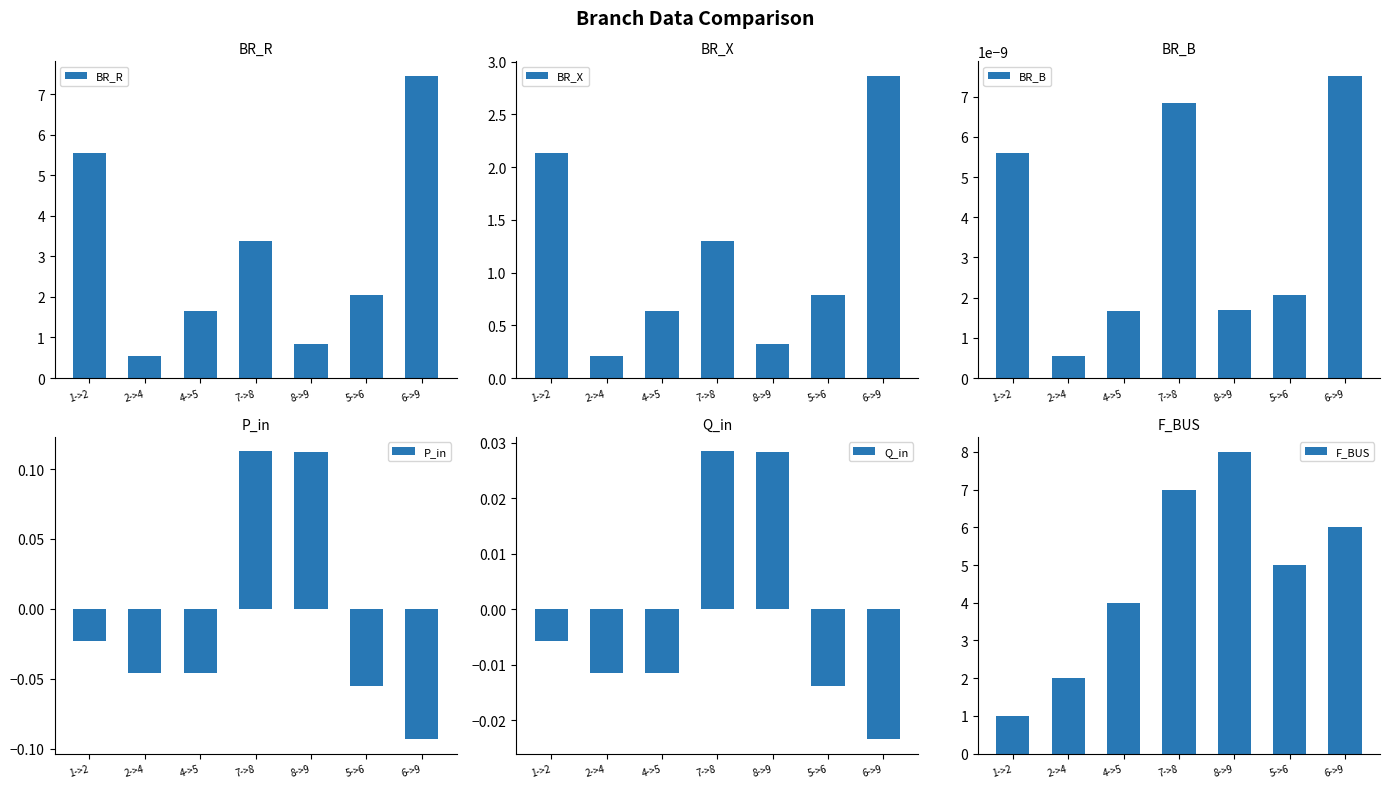

What is the spread (max minus min) of values at 6->9?

7.5